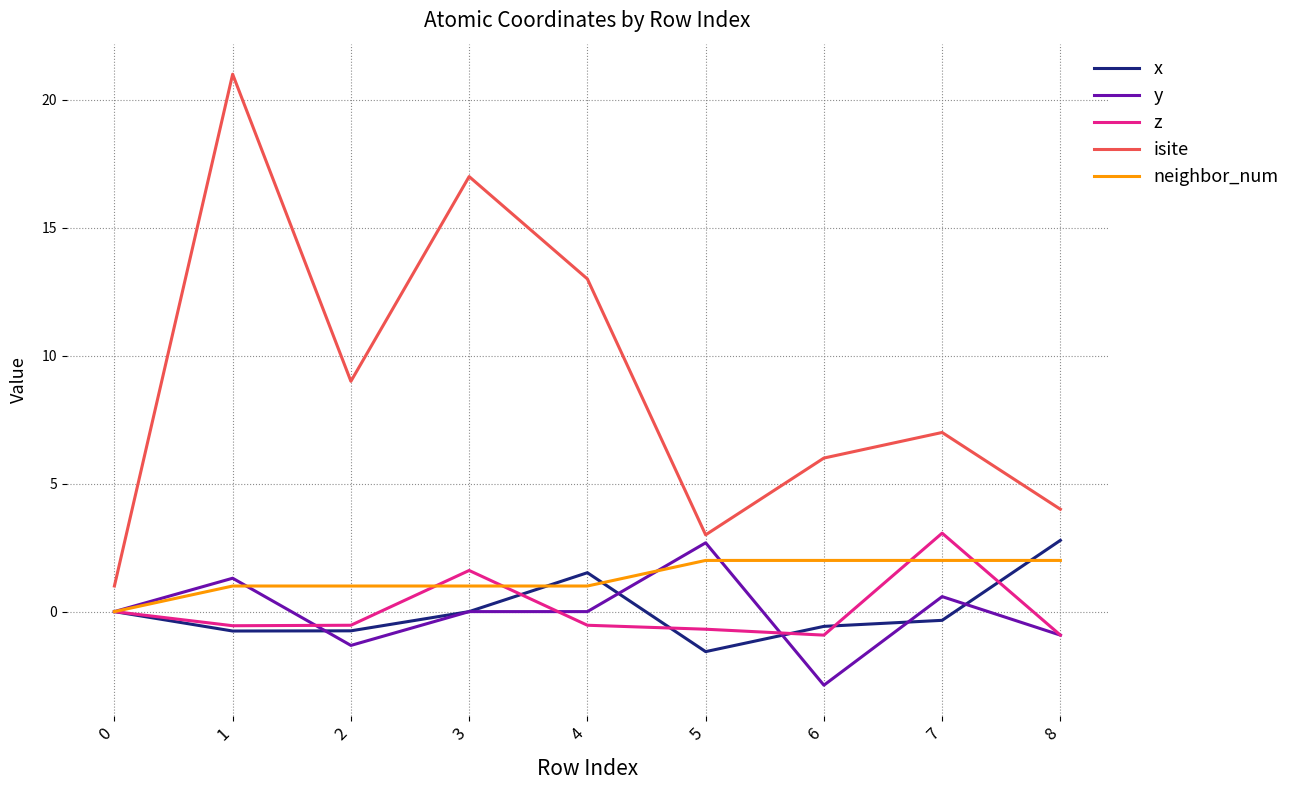

What are all the series names shown in the legend?

x, y, z, isite, neighbor_num